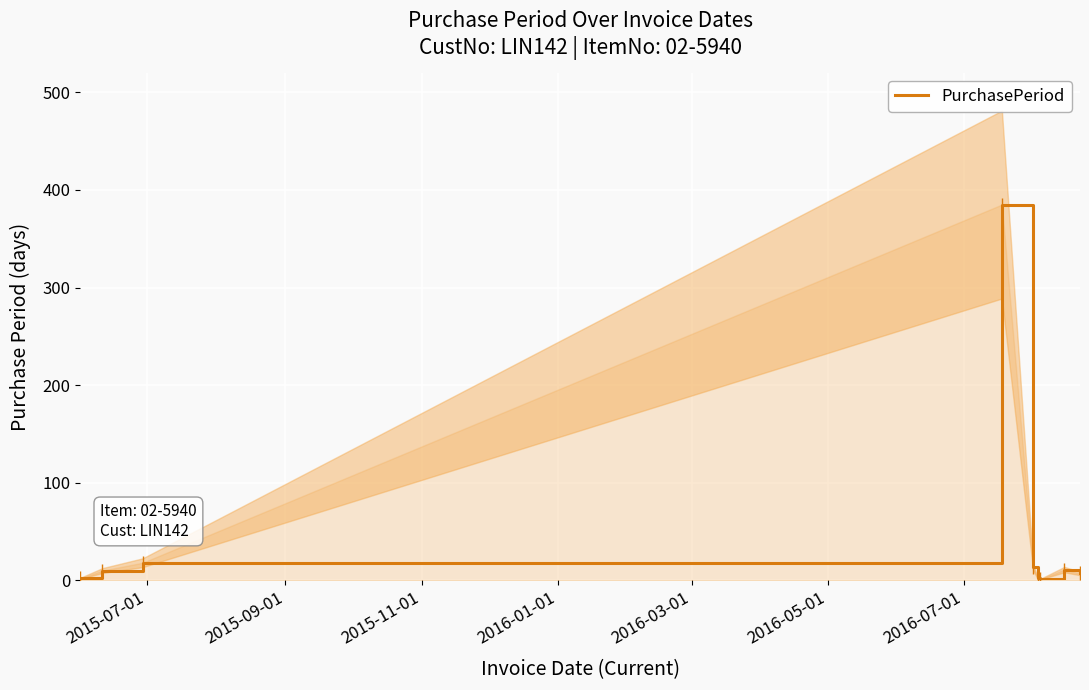

What is the average value?

50